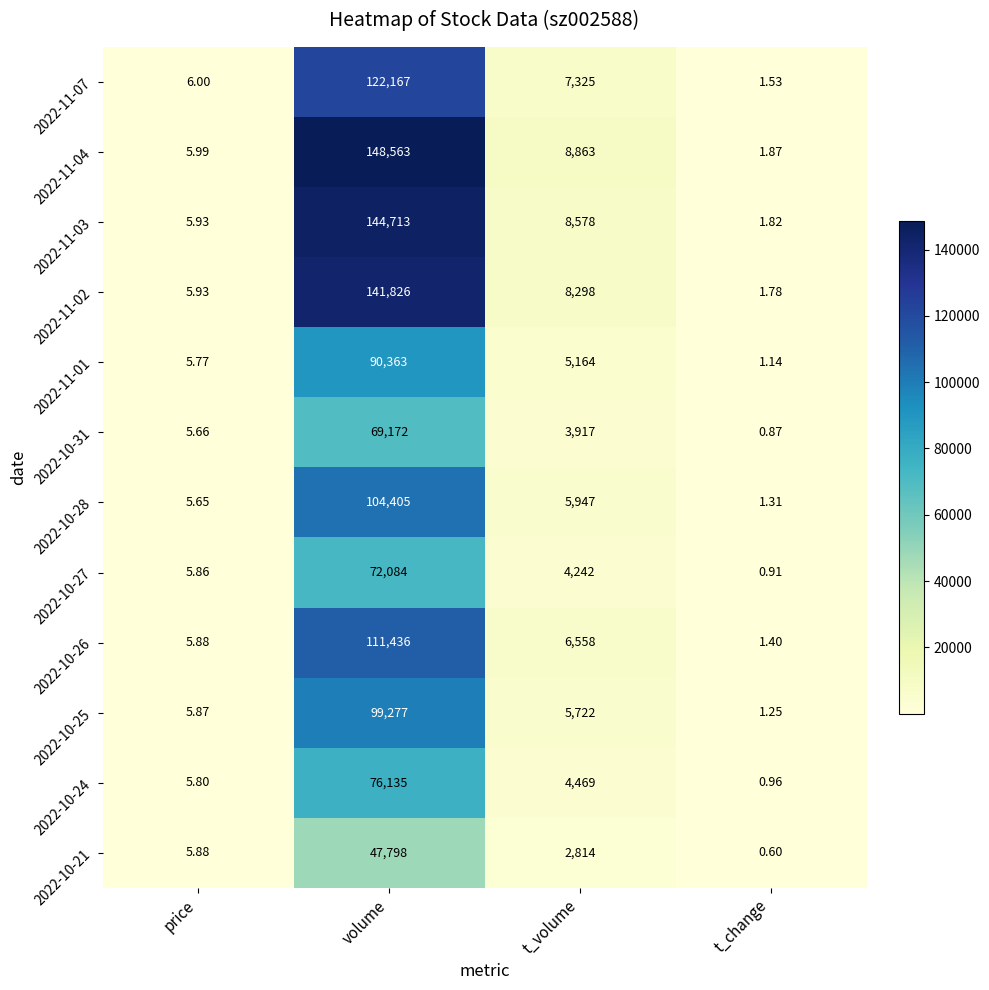

Which series has the largest total across all categories?

2022-11-04